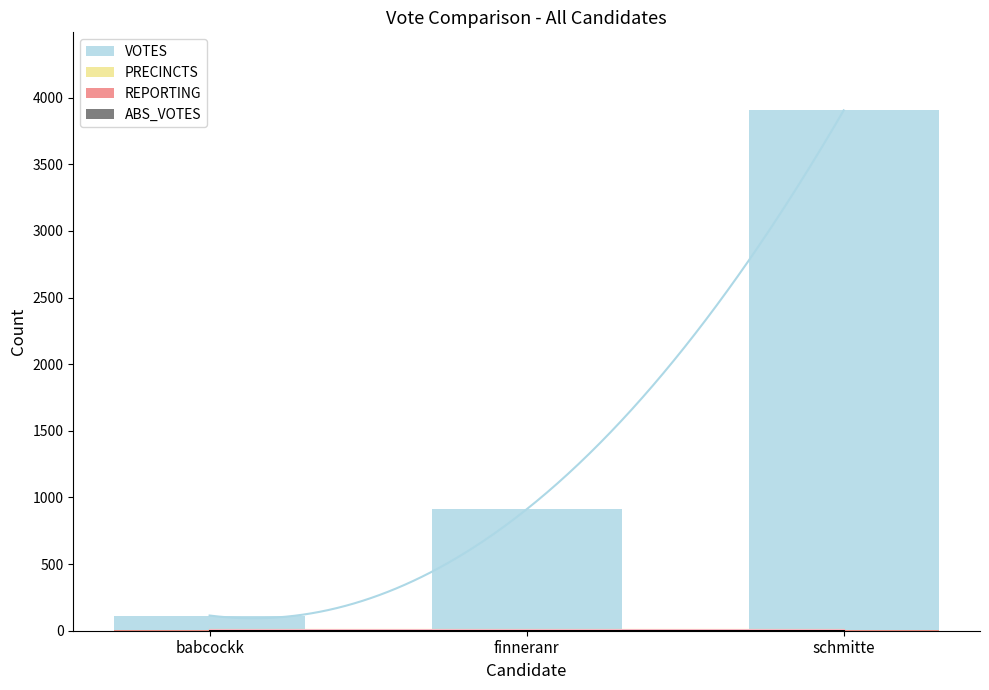

The value of VOTES at babcockk is 114. True or false?

True